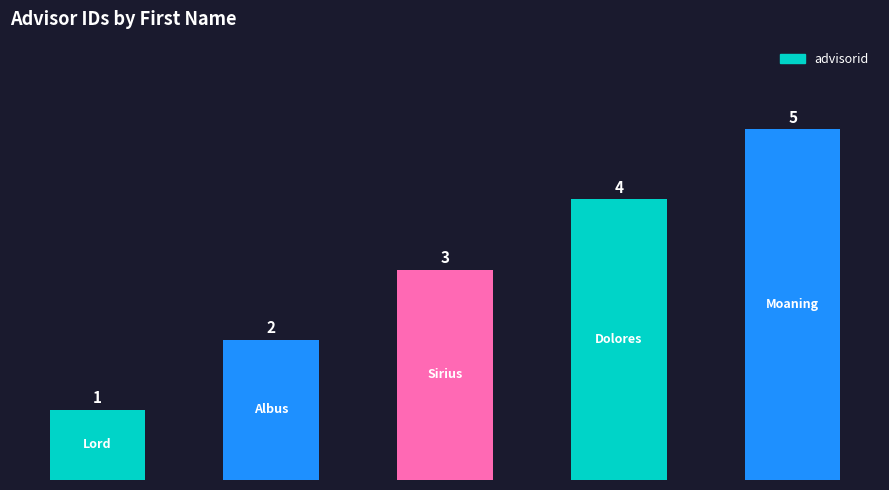

How many bars are there in total?

5